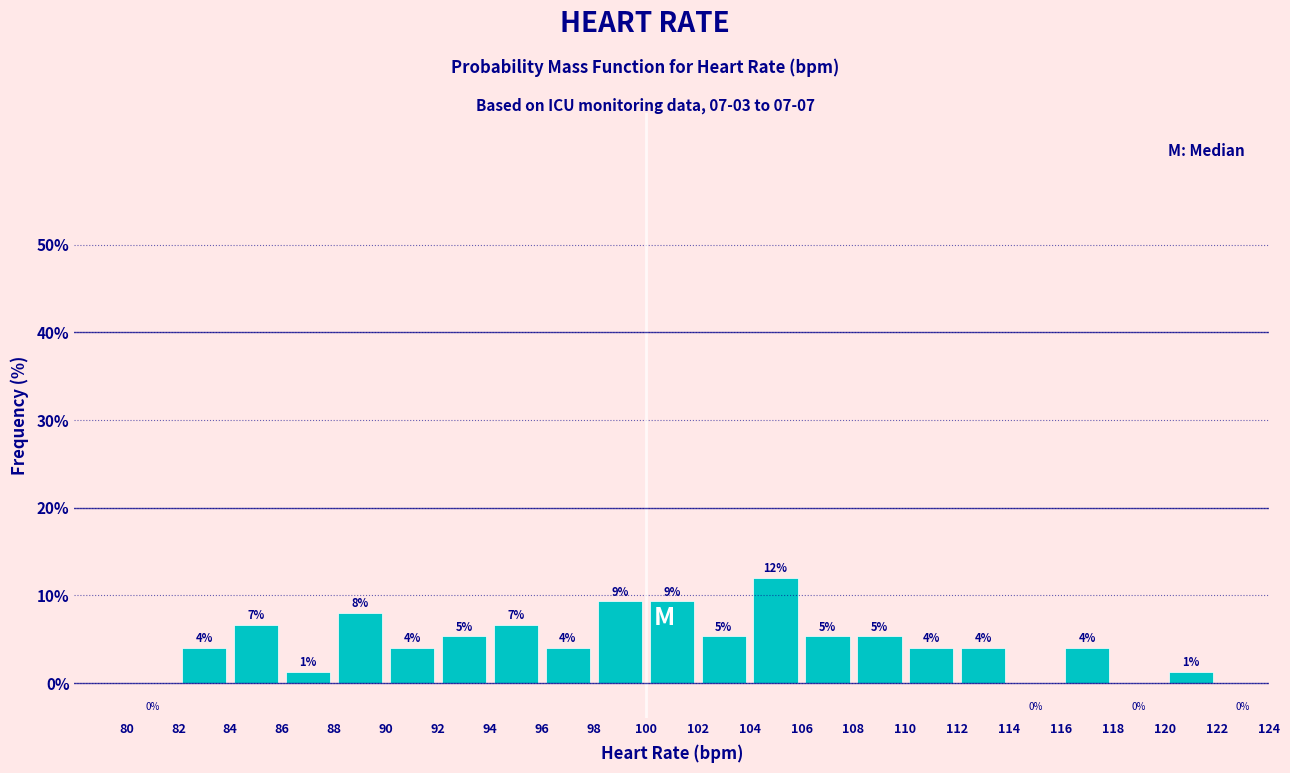

Over which range of the x-axis is the bar tallest?

104 to 106